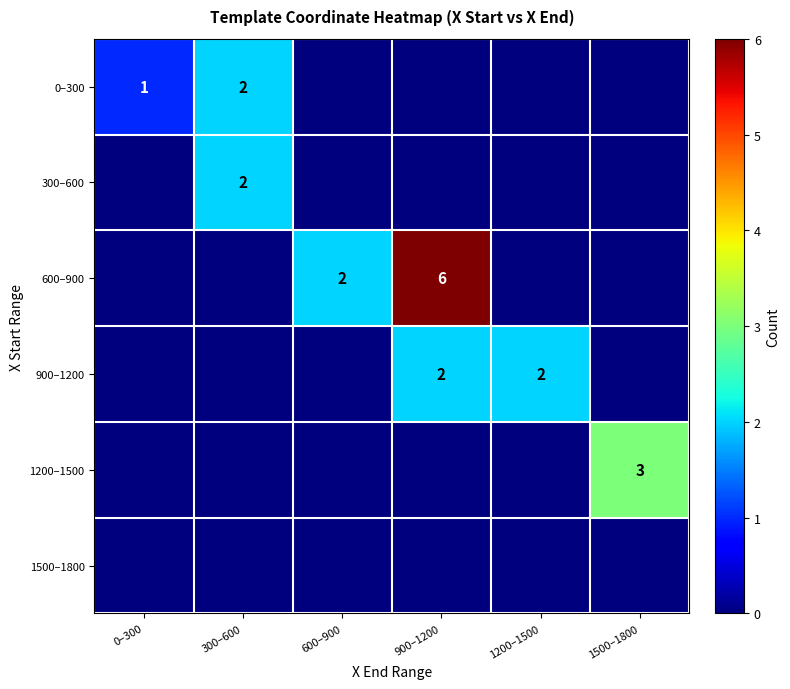

The 900–1200 series shows 2 at 900–1200. True or false?

True